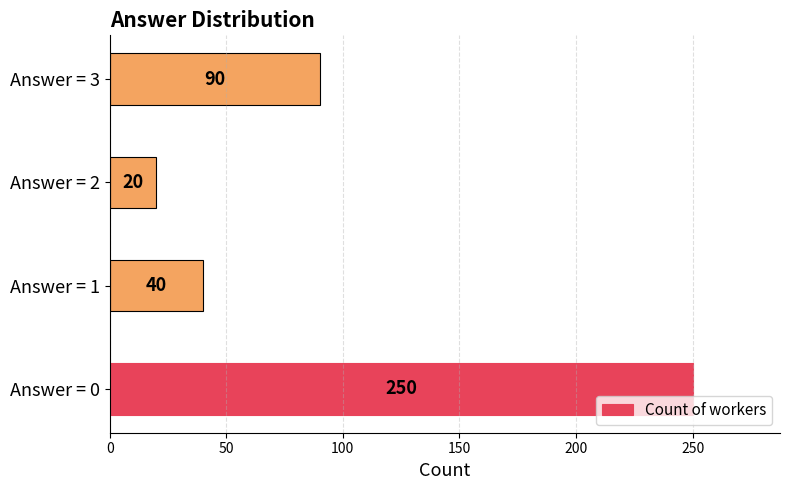

How many categories are shown in the chart?

4